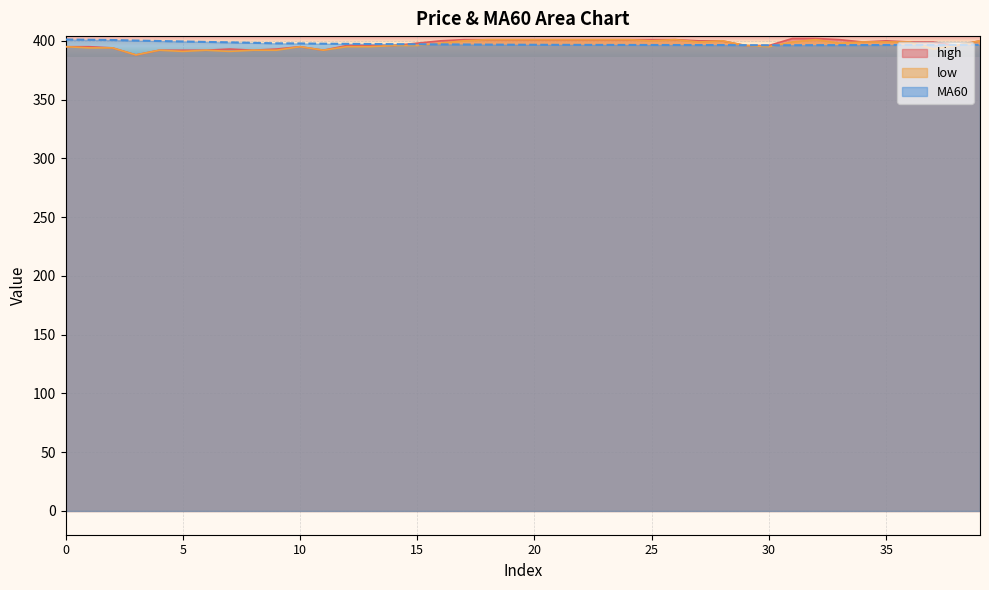

Where is the first local minimum for MA60?

30